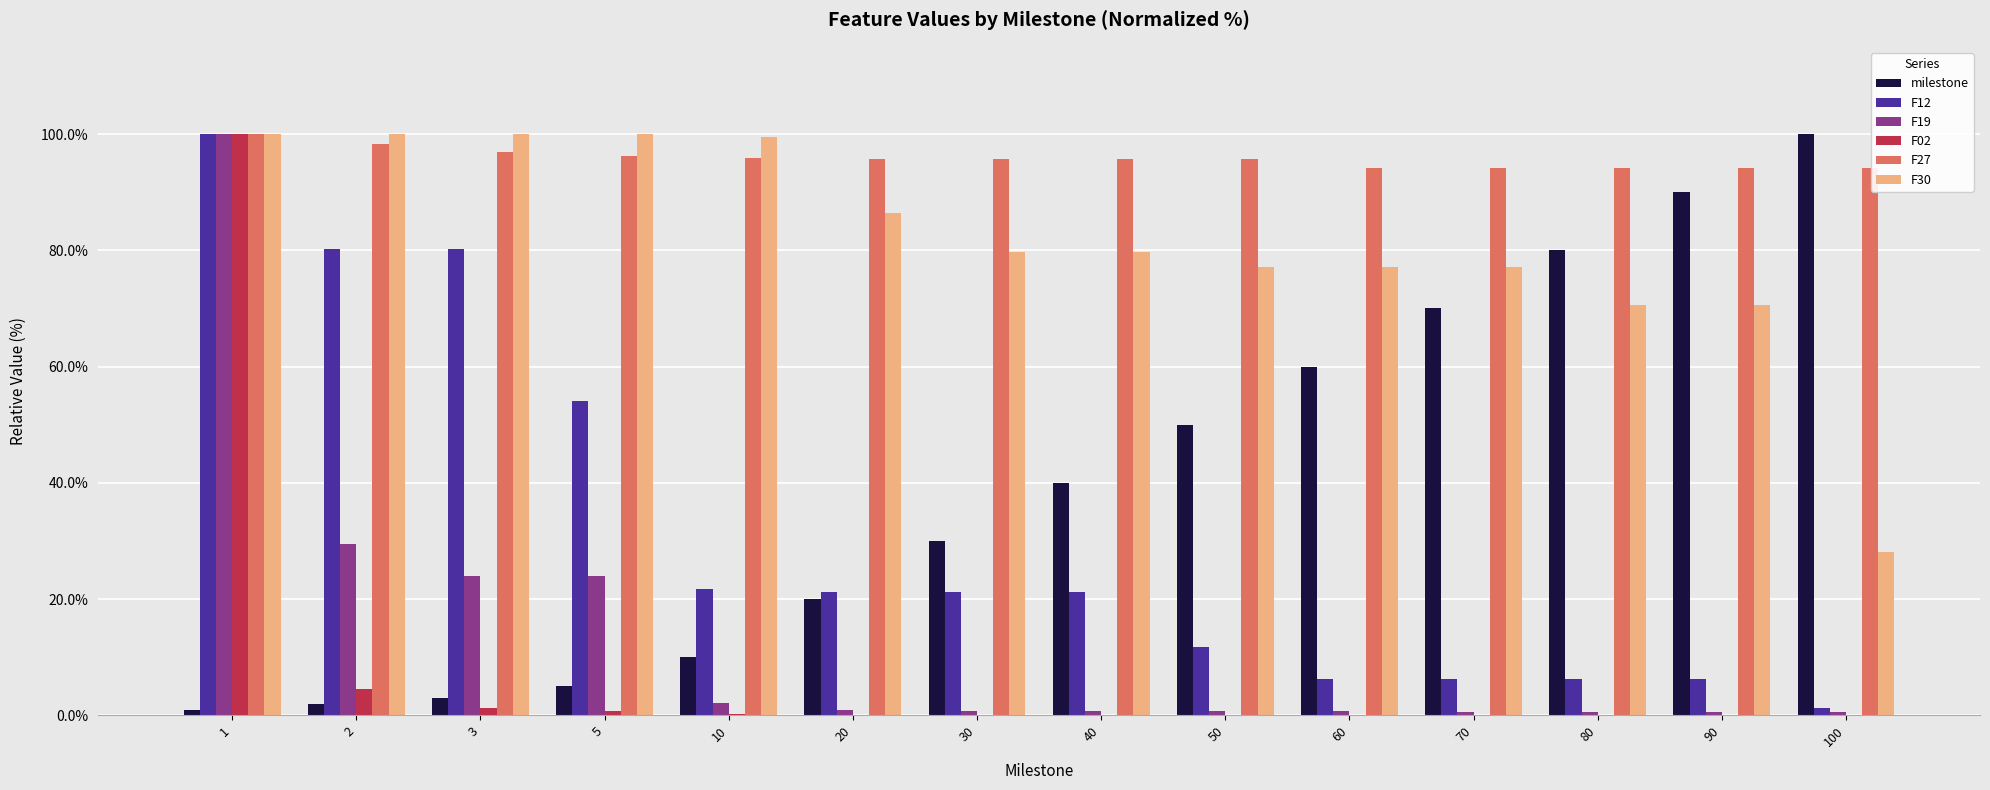

What is the maximum value shown in the chart?

100.0